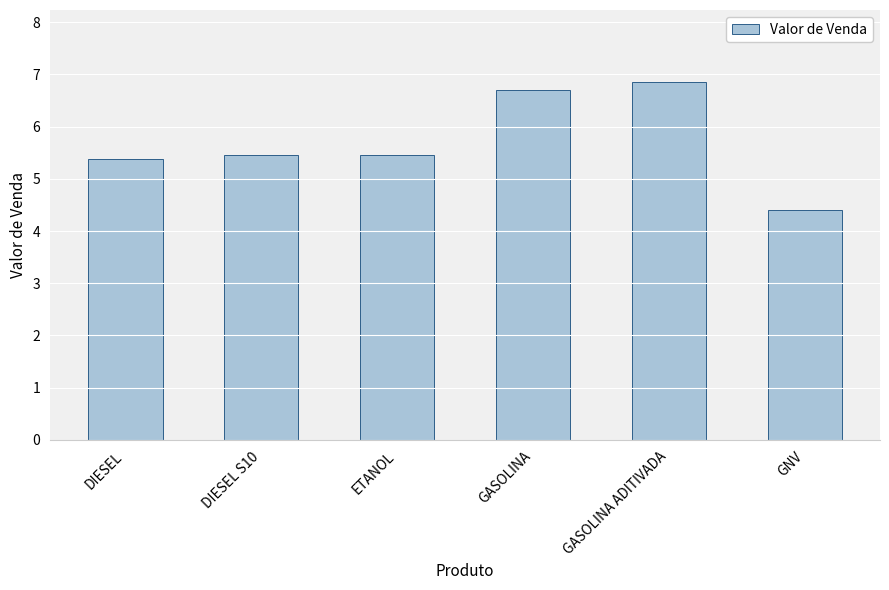

True or false: the data shows 5.5 at DIESEL S10.

True